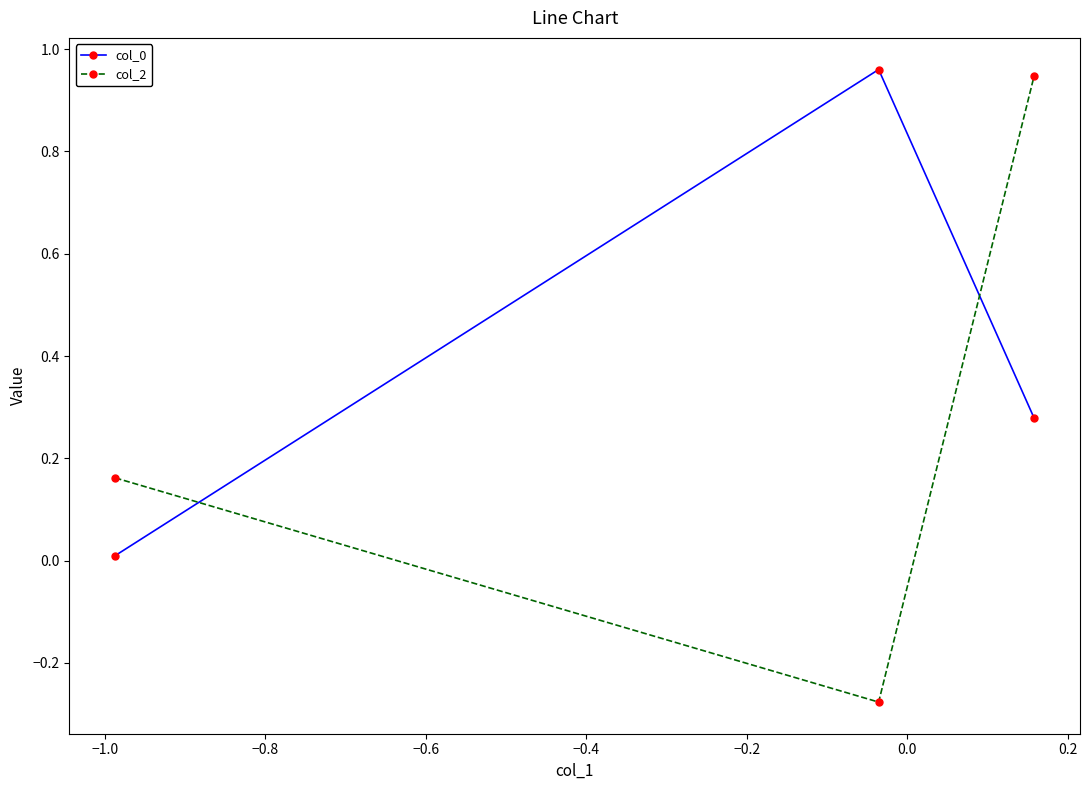

What is the difference between the maximum and minimum values in the col_2 series?

1.2